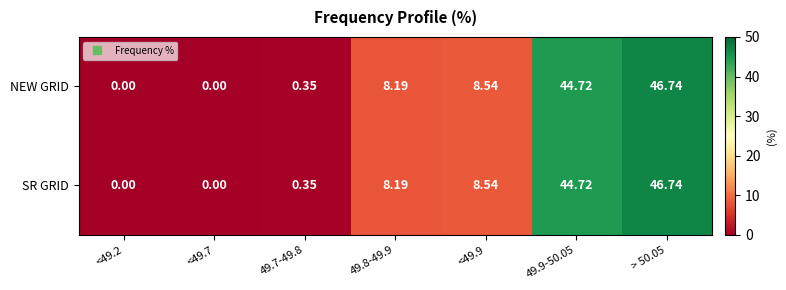

Is the value of NEW GRID at 49.9-50.05 greater than the value of SR GRID at <49.2?

Yes